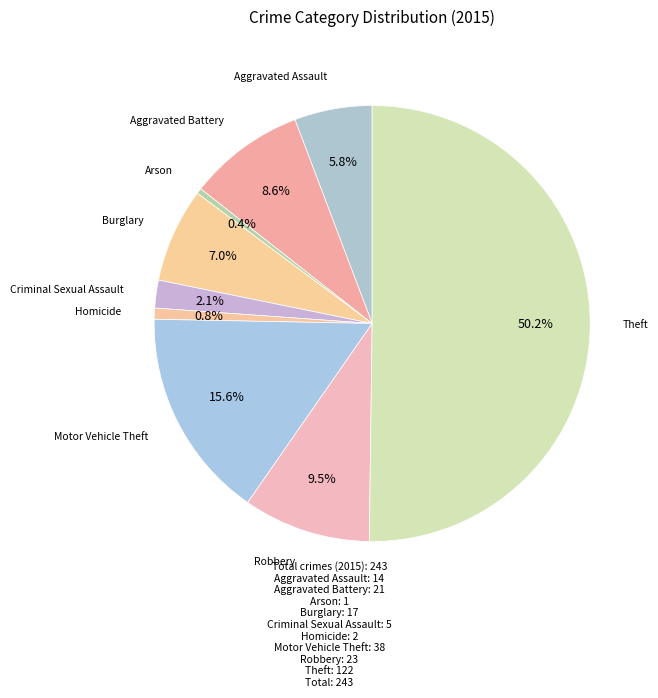

How many slices are in this pie chart?

9